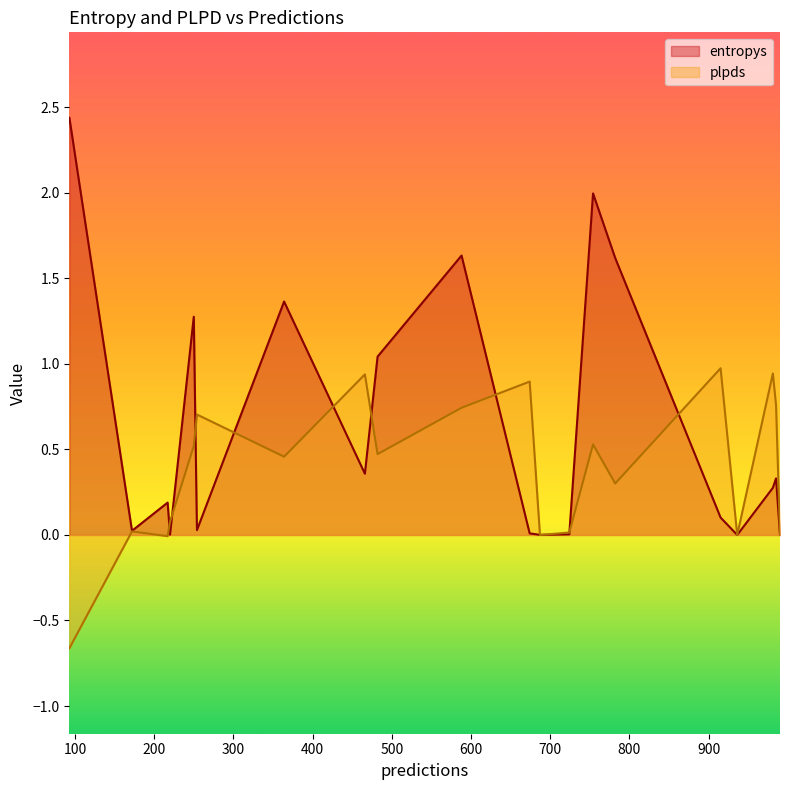

Which series changed the most between 254 and 588?

entropys